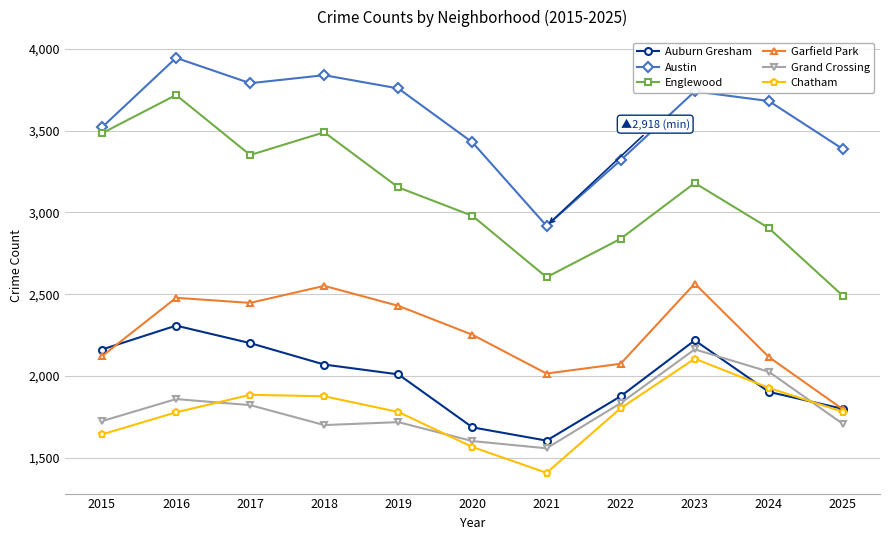

What are all the series names shown in the legend?

Auburn Gresham, Austin, Englewood, Garfield Park, Grand Crossing, Chatham